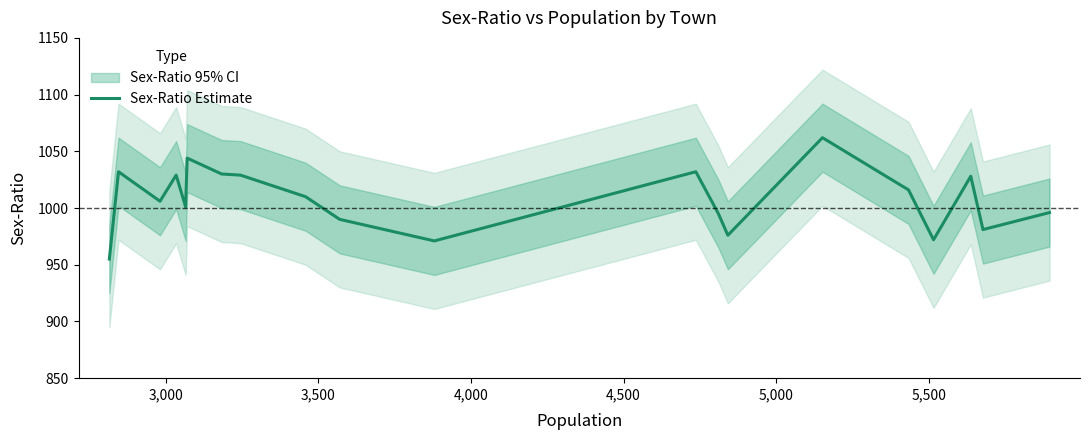

What is the highest value of the Sex-Ratio Estimate series?

1062